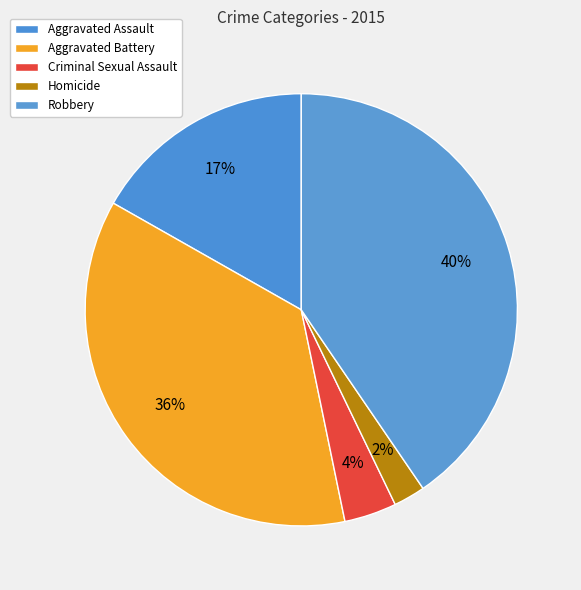

How many segments does this pie chart have?

5